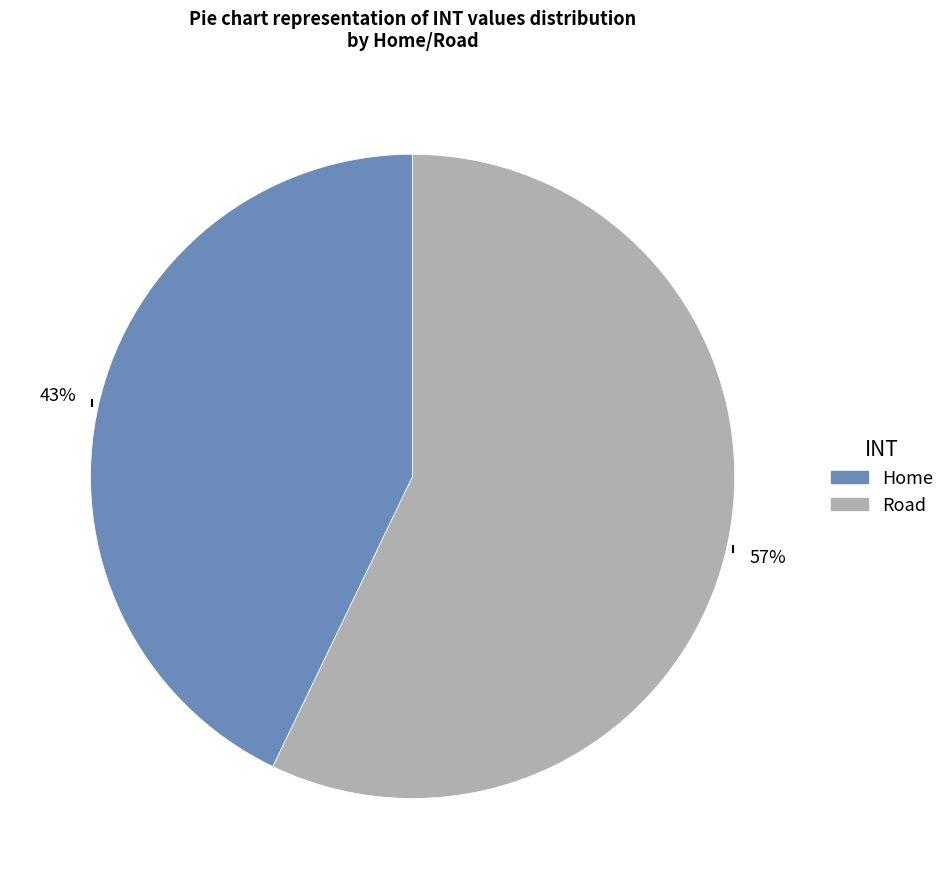

Is it true that Road is 57% of the pie?

True